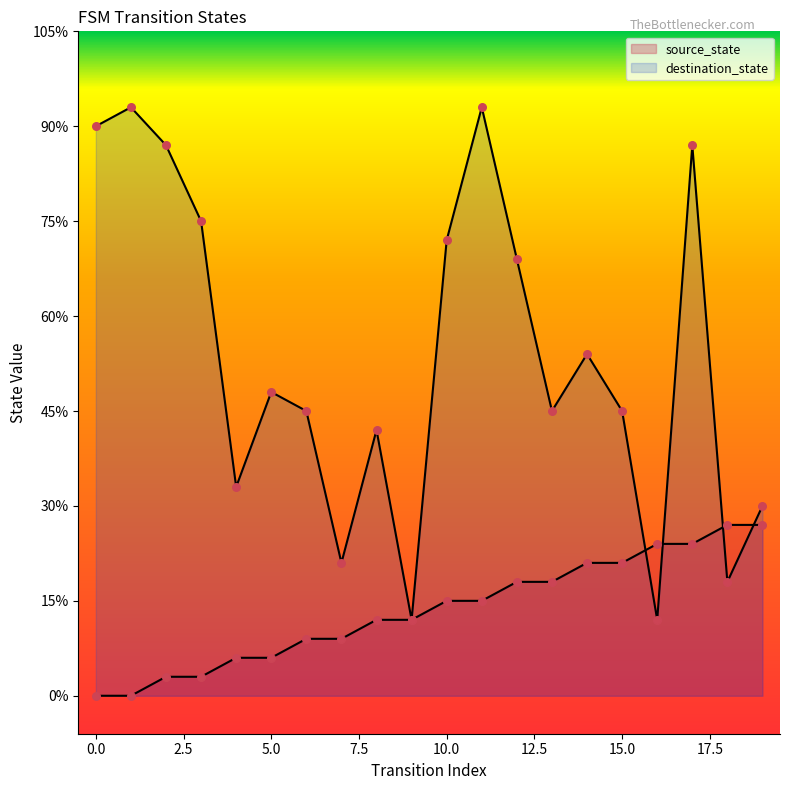

At which category is the sum across all series the highest?

17